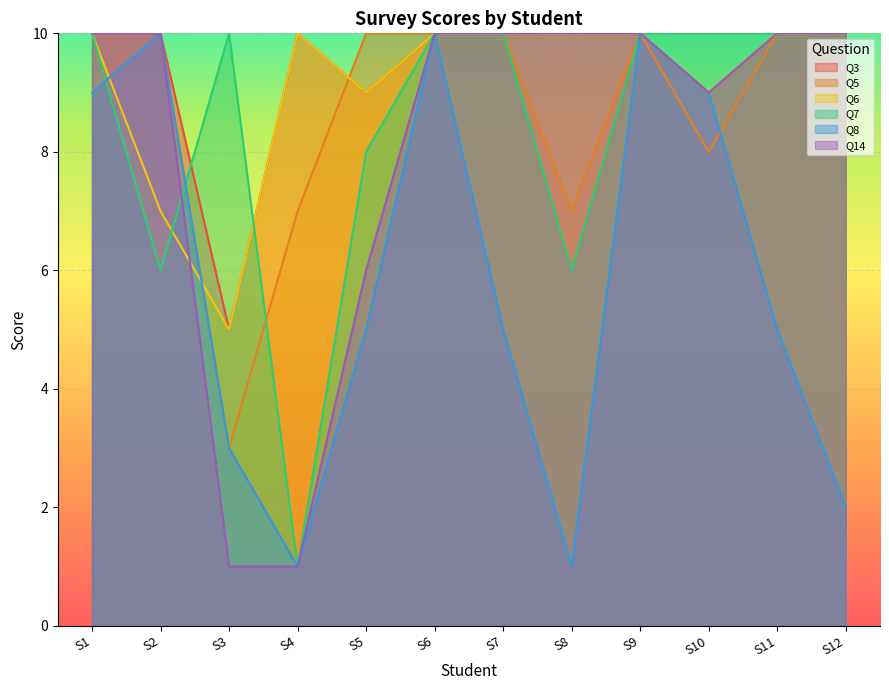

Rank the categories by Q8 value from highest to lowest.

S2, S6, S9, S1, S10, S5, S7, S11, S3, S12, S4, S8